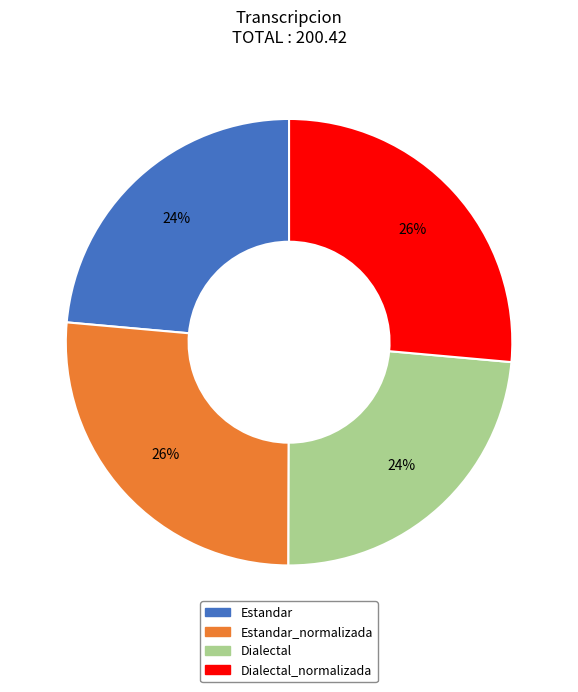

Is there any slice that represents more than half of the pie?

No